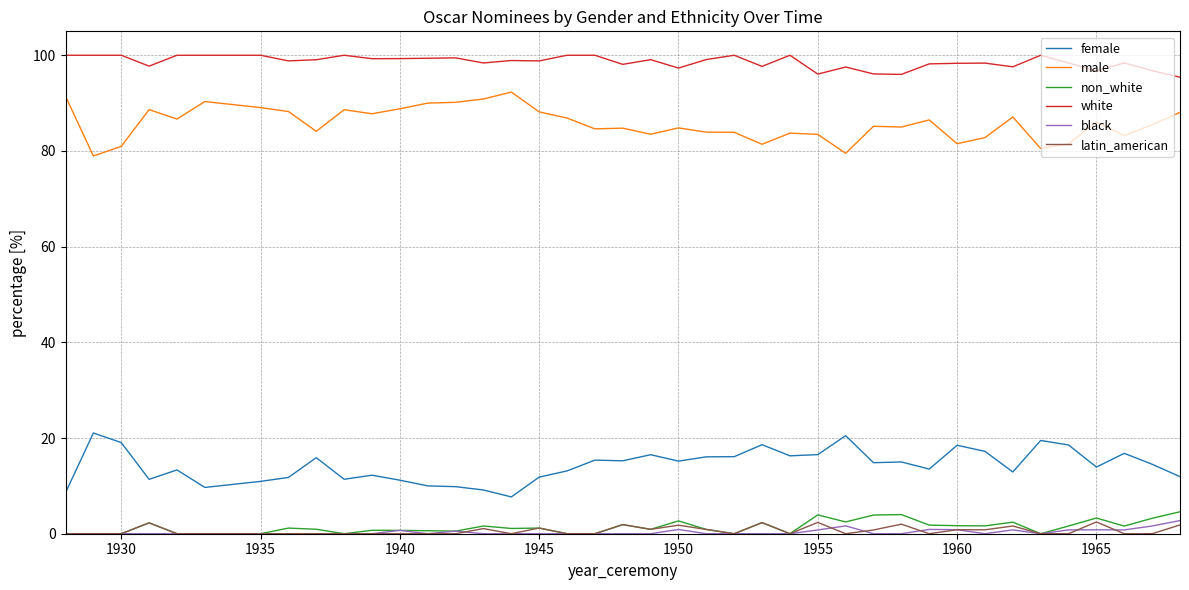

How many lines are shown in the chart?

6